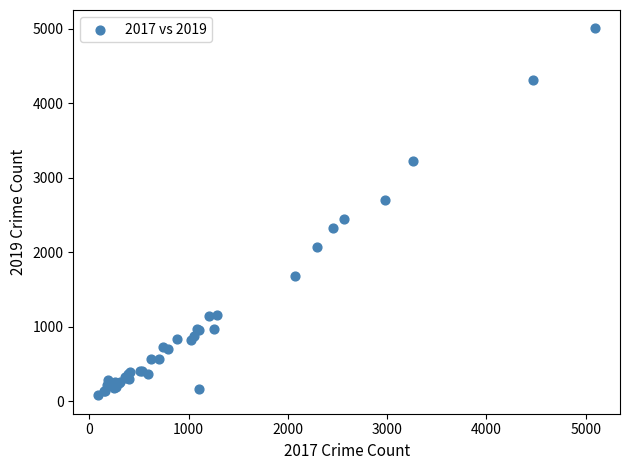

What Y value in the scatter plot is closest to 2542?

2441